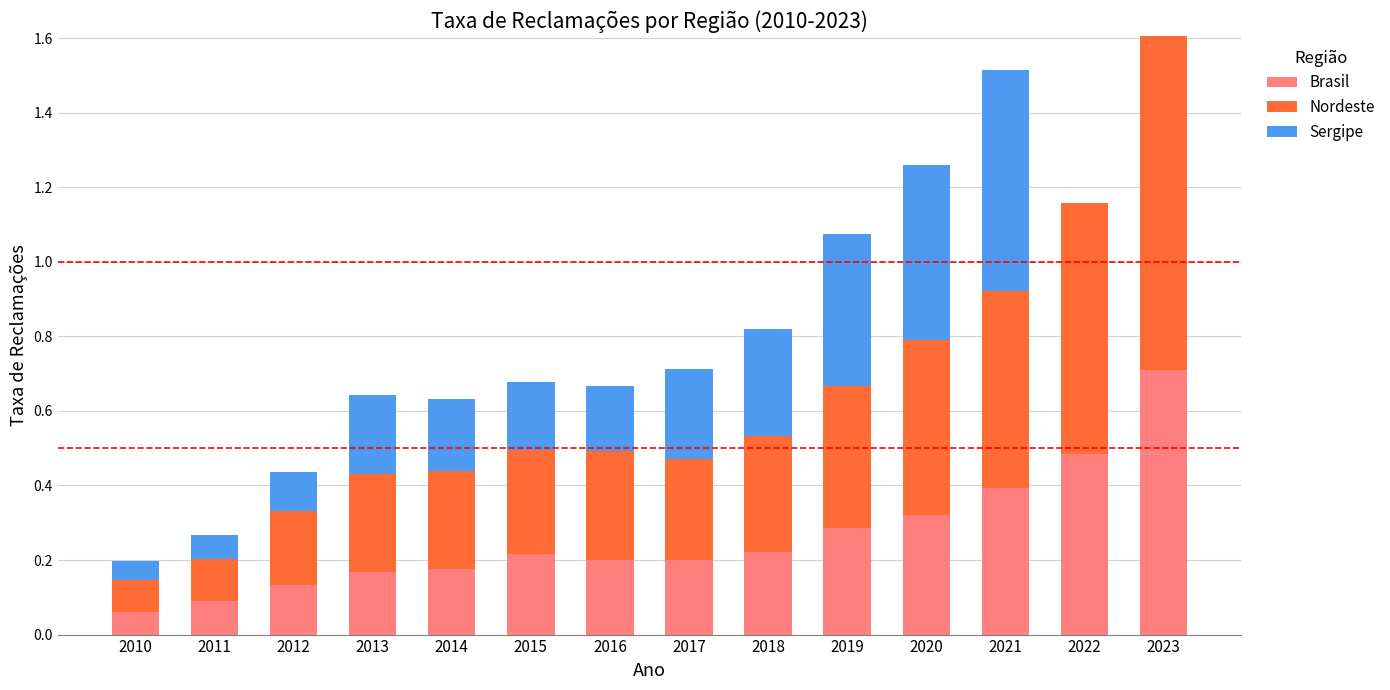

Are the bars grouped side by side (vs. stacked)?

No